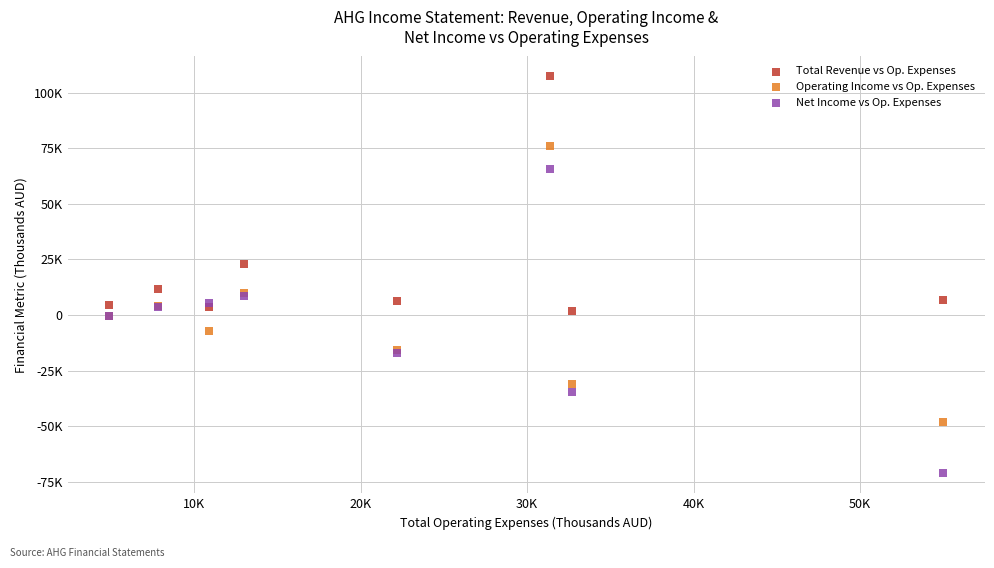

What are all the series names shown in the legend?

Total Revenue vs Op. Expenses, Operating Income vs Op. Expenses, Net Income vs Op. Expenses